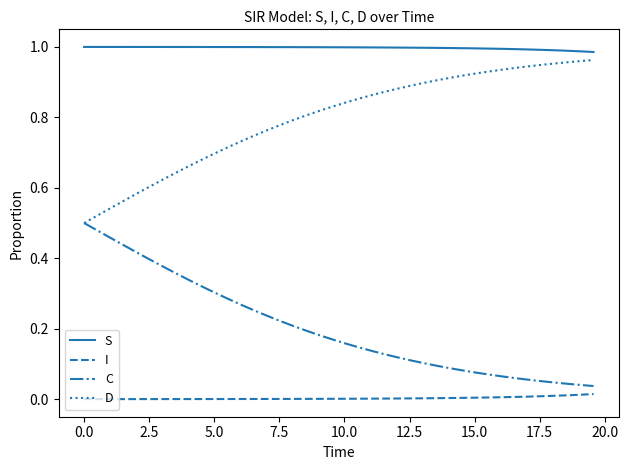

Which series has the largest total across all categories?

S